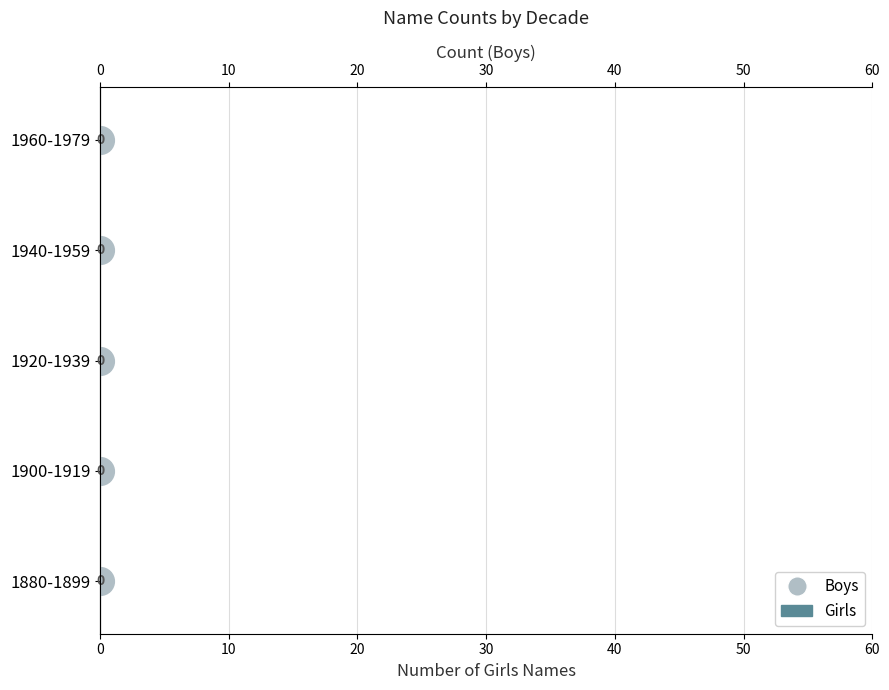

Which series has the largest total across all categories?

Boys